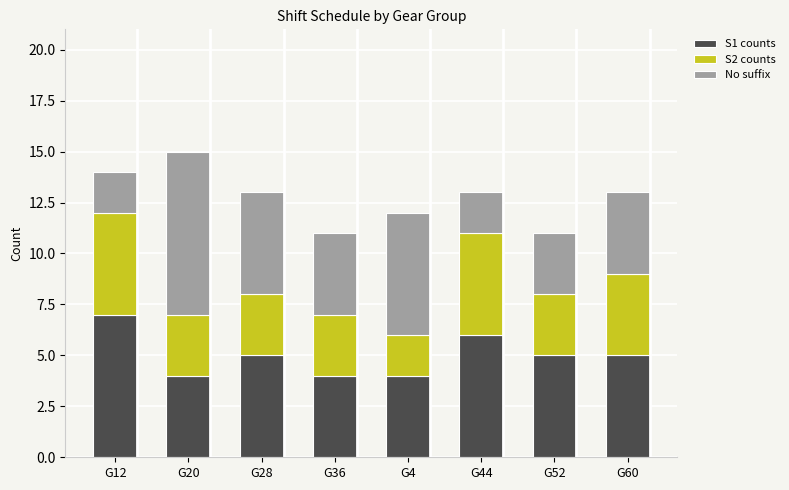

Is it true that S1 counts equals 4 at G20?

True